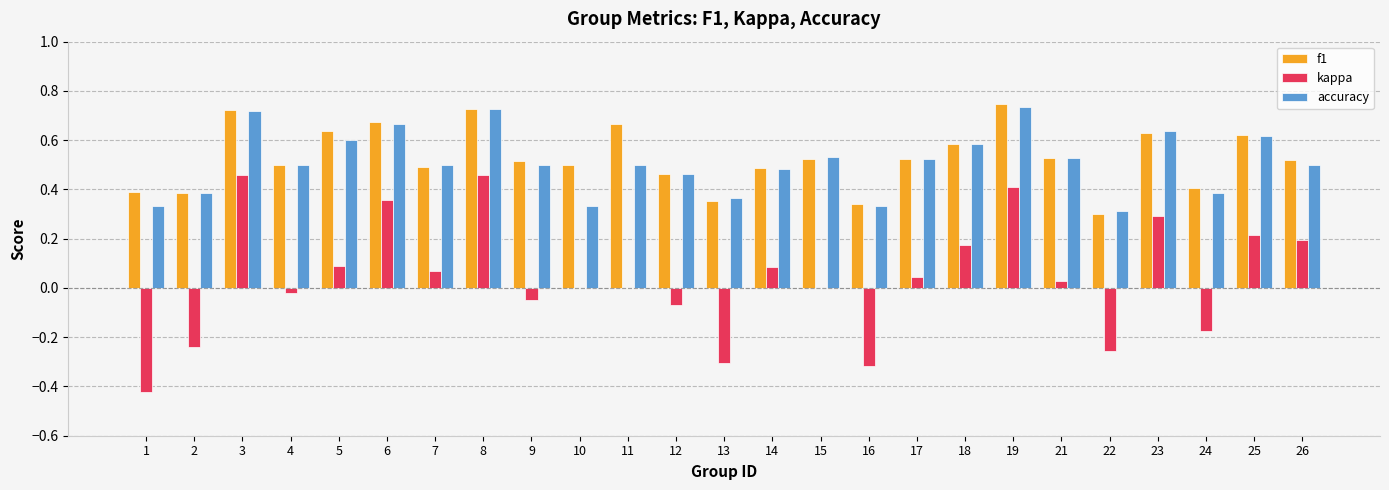

Which series has the largest range (max minus min)?

kappa